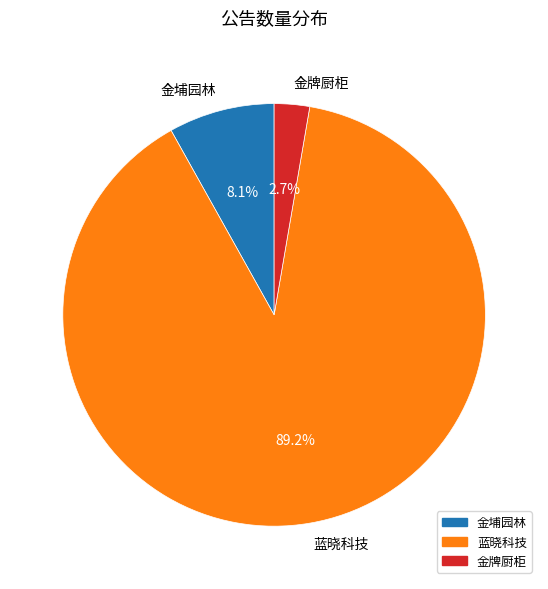

Between 蓝晓科技 and 金牌厨柜, which is larger?

蓝晓科技